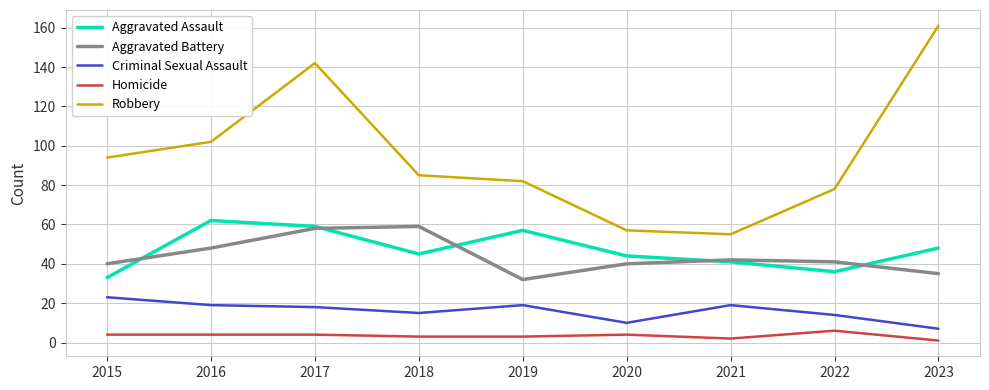

Rank the series by their maximum value, from highest to lowest.

Robbery, Aggravated Assault, Aggravated Battery, Criminal Sexual Assault, Homicide